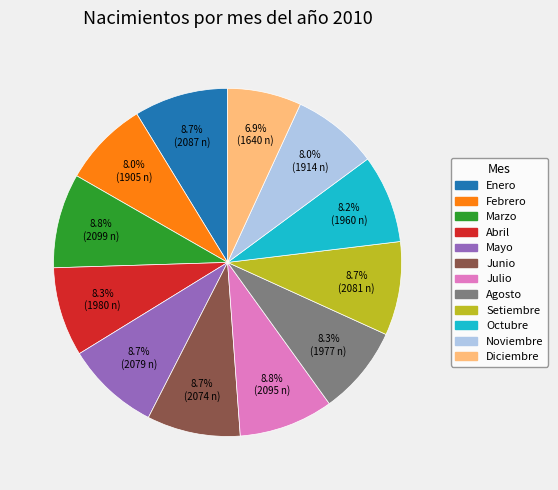

Approximately how many times larger is the value at Marzo compared to Noviembre?

1.1